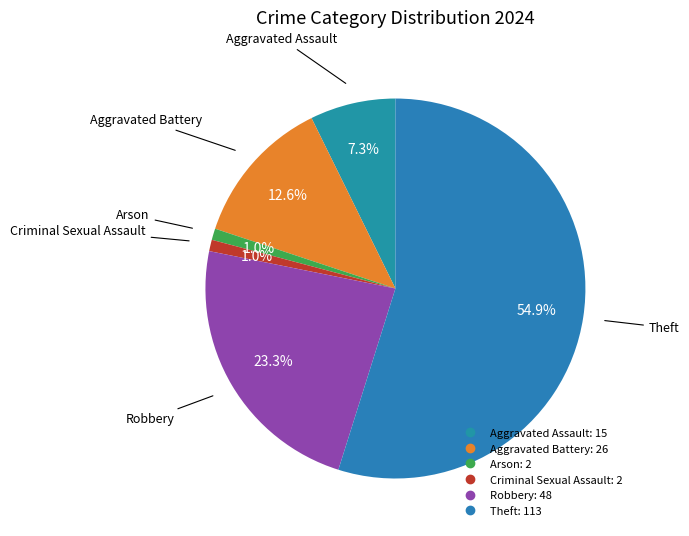

How many slices are in this pie chart?

6